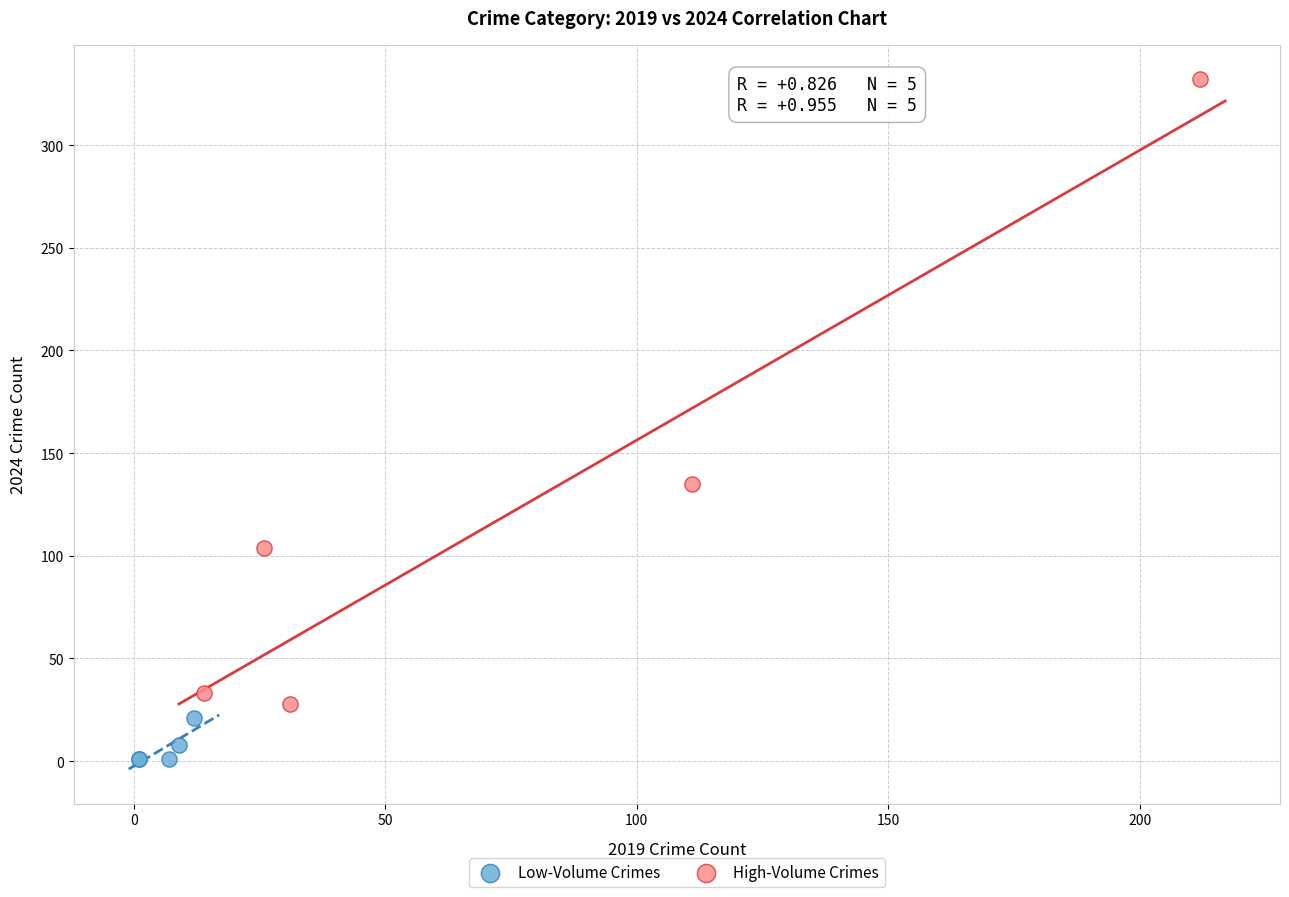

Which series reaches the maximum Y coordinate?

High-Volume Crimes